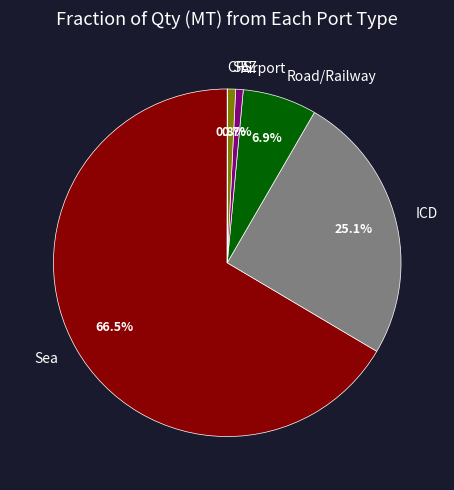

To the nearest percent, what is the difference between the Sea and SEZ slice percentages?

66%